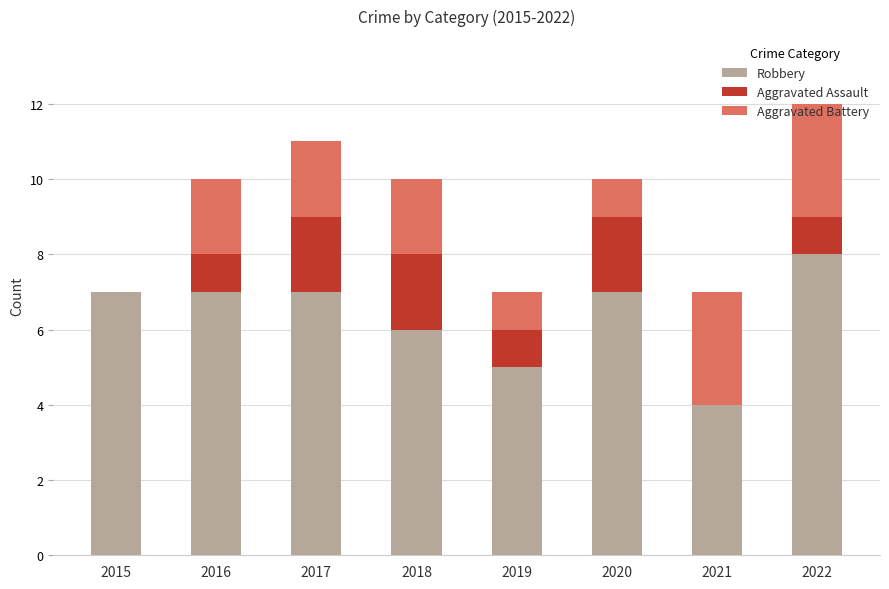

The value of Robbery at 2018 is 6. True or false?

True